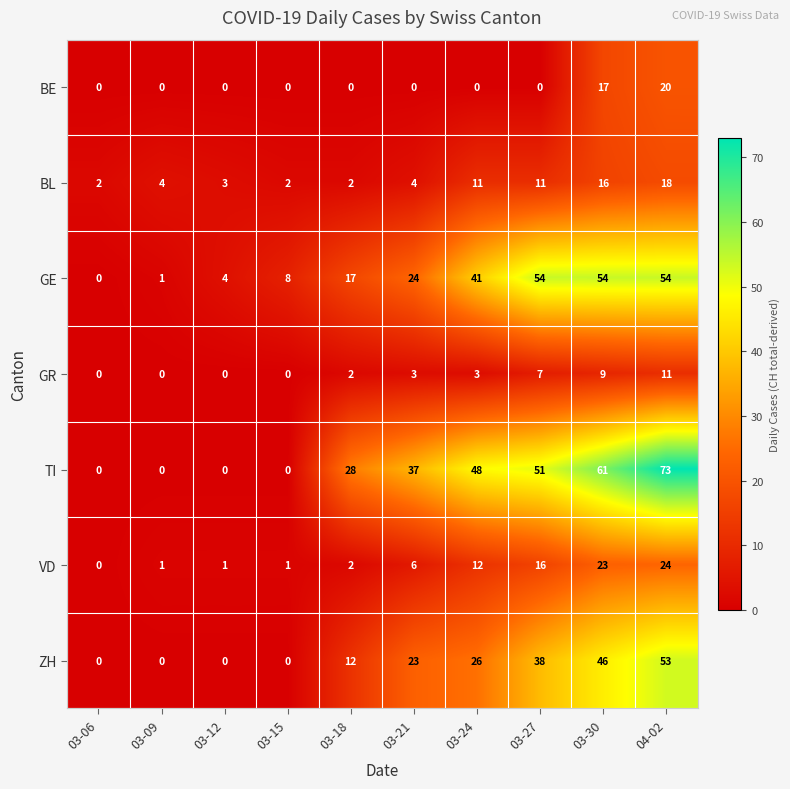

The value of ZH at 03-27 is 22. True or false?

False